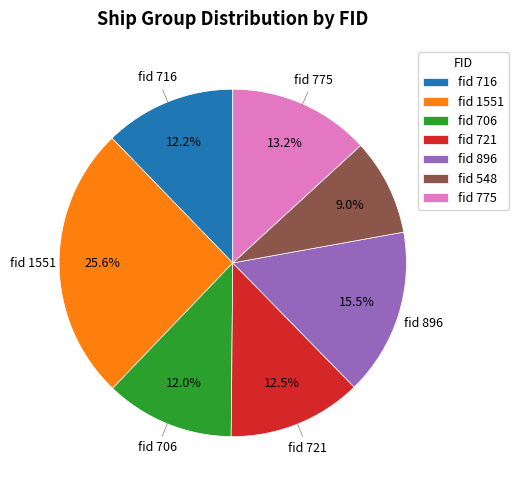

Which category has the smallest portion of the pie?

fid 548